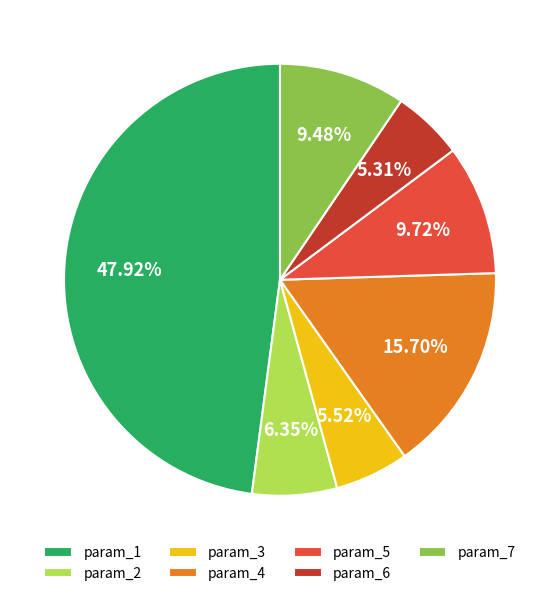

How many segments does this pie chart have?

7